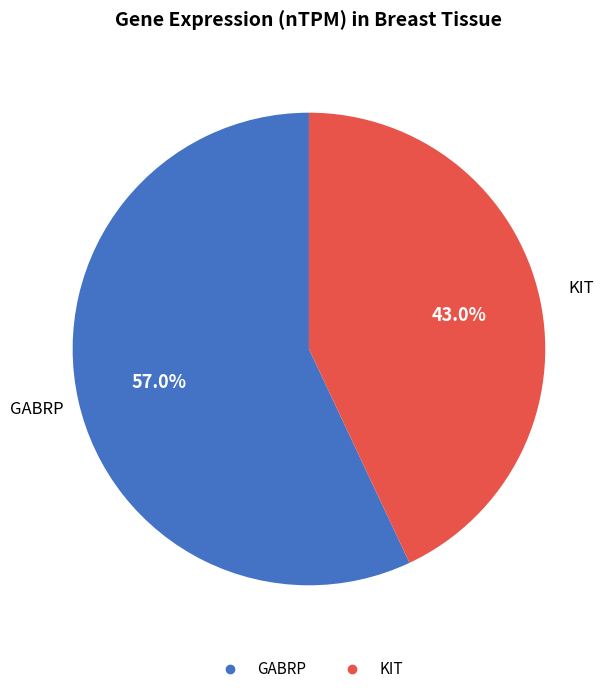

How many slices are in this pie chart?

2